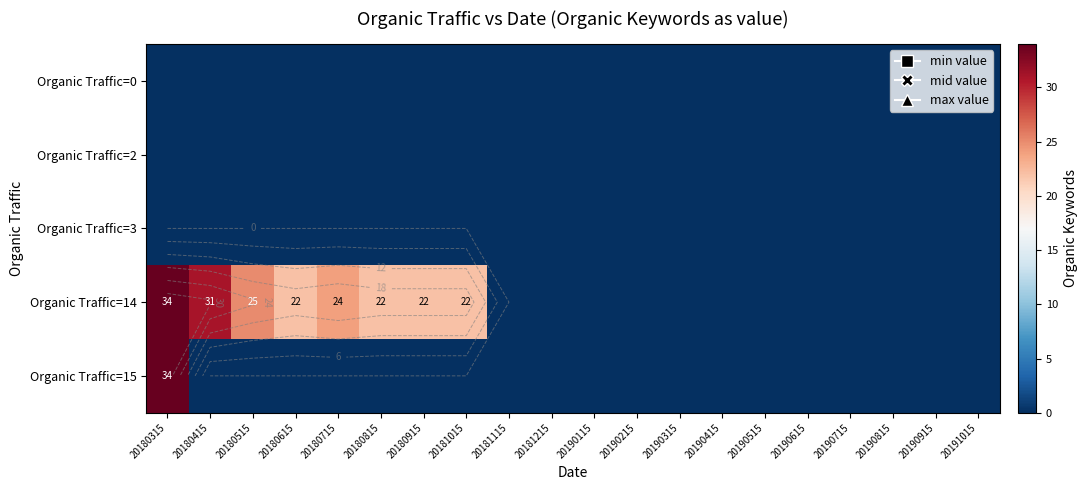

Count the number of categories in the chart.

20